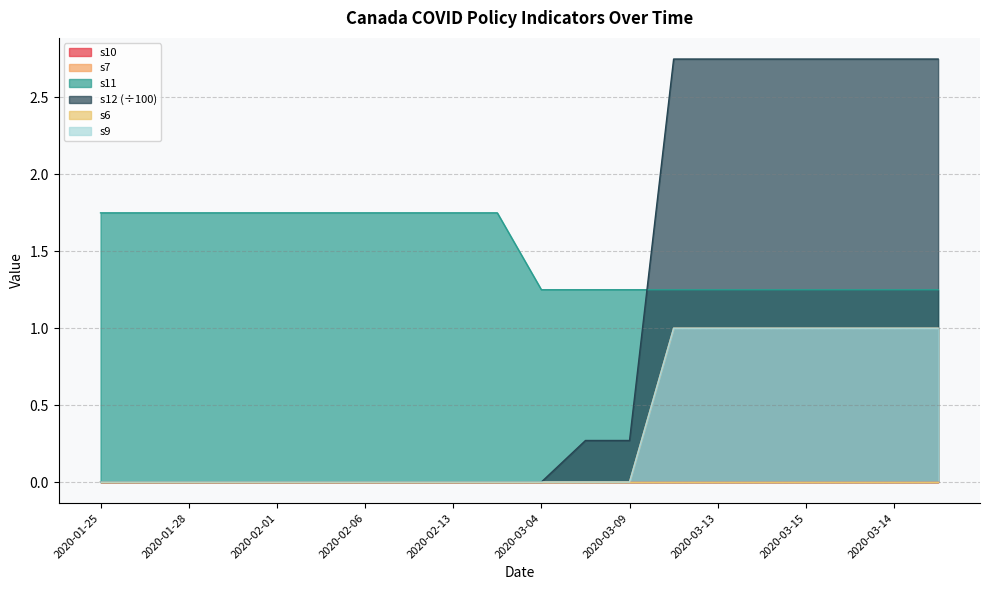

What is the sum of the s9 values at 2020-03-09 and 2020-03-11?

1.0